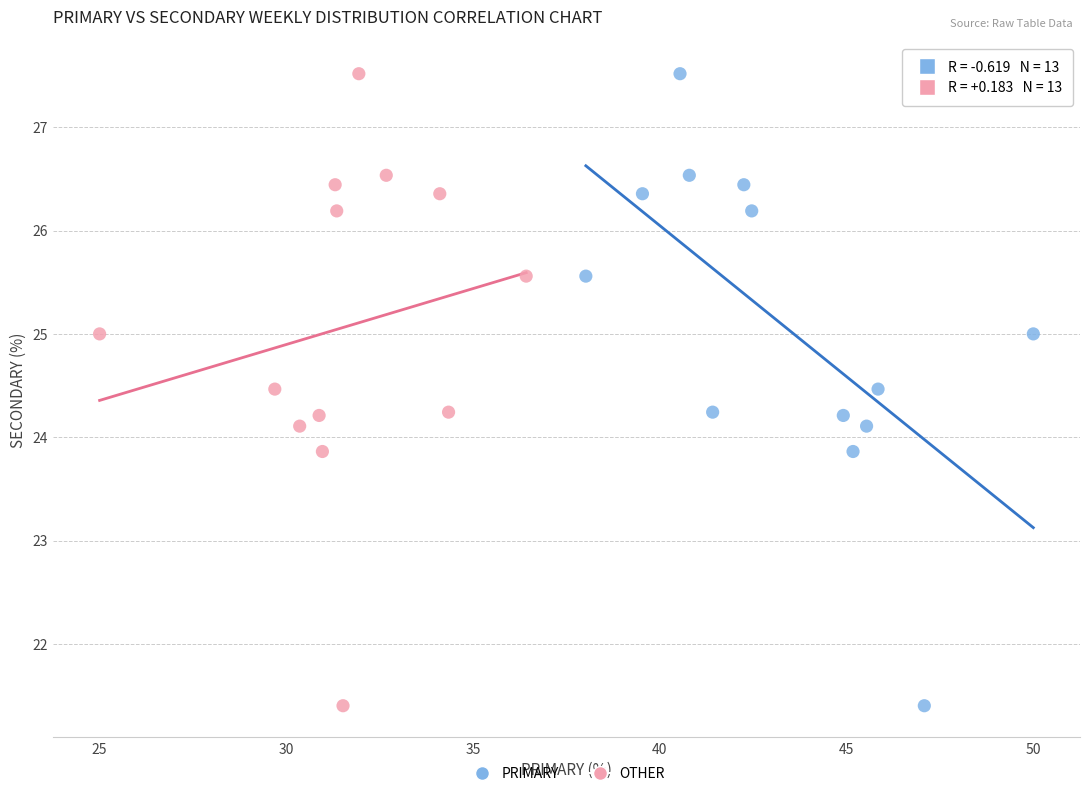

What are all the series names shown in the legend?

PRIMARY, OTHER